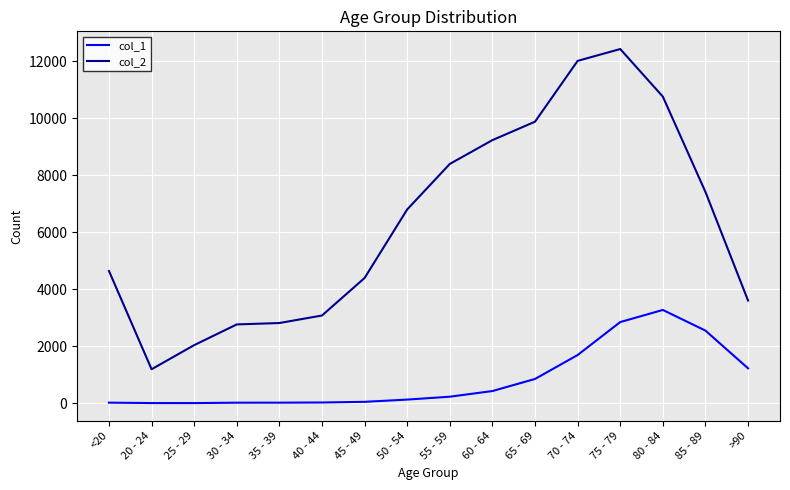

The col_2 series shows 2113 at 50 - 54. True or false?

False